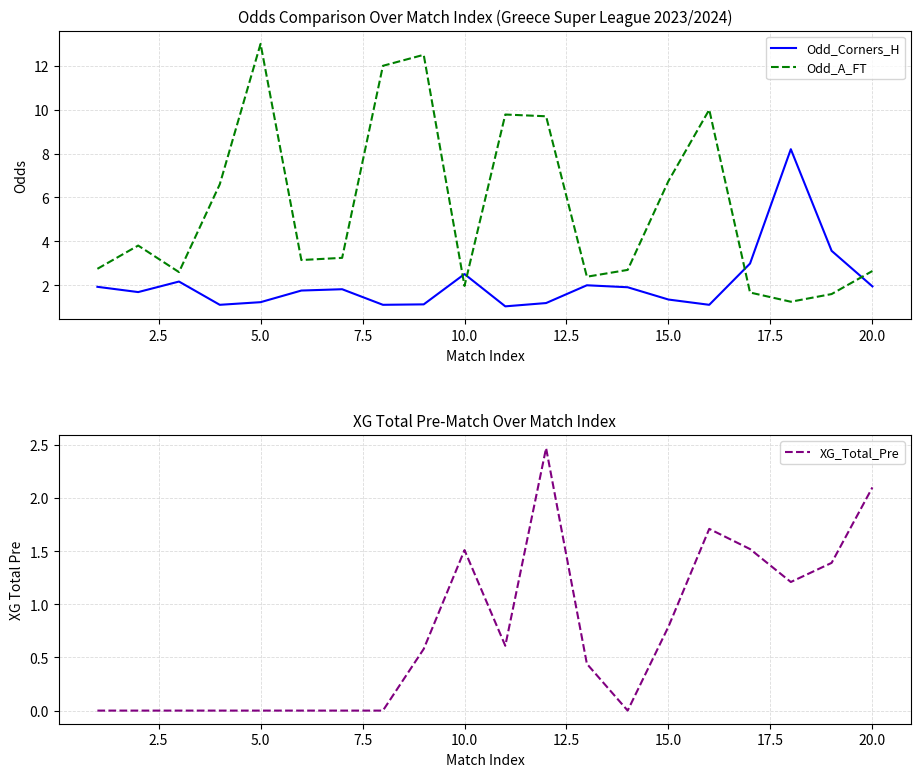

How many times do Odd_Corners_H and Odd_A_FT cross each other?

4